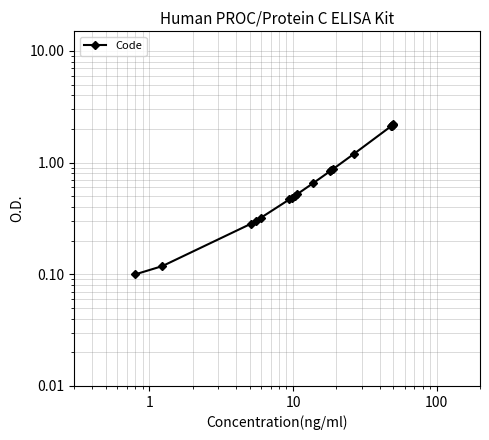

How many data points does each series have?

19